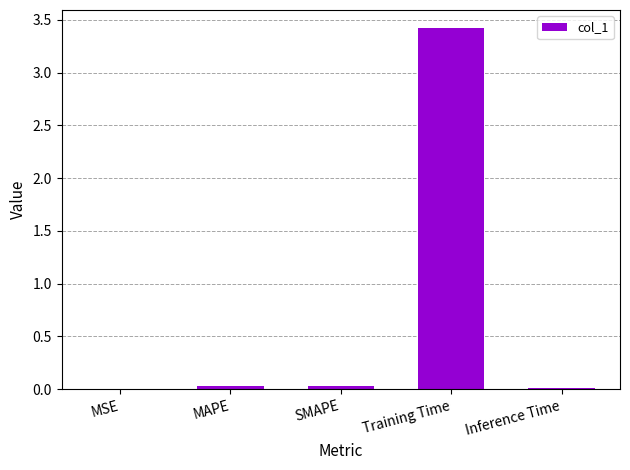

Between Training Time and MSE, which is larger?

Training Time